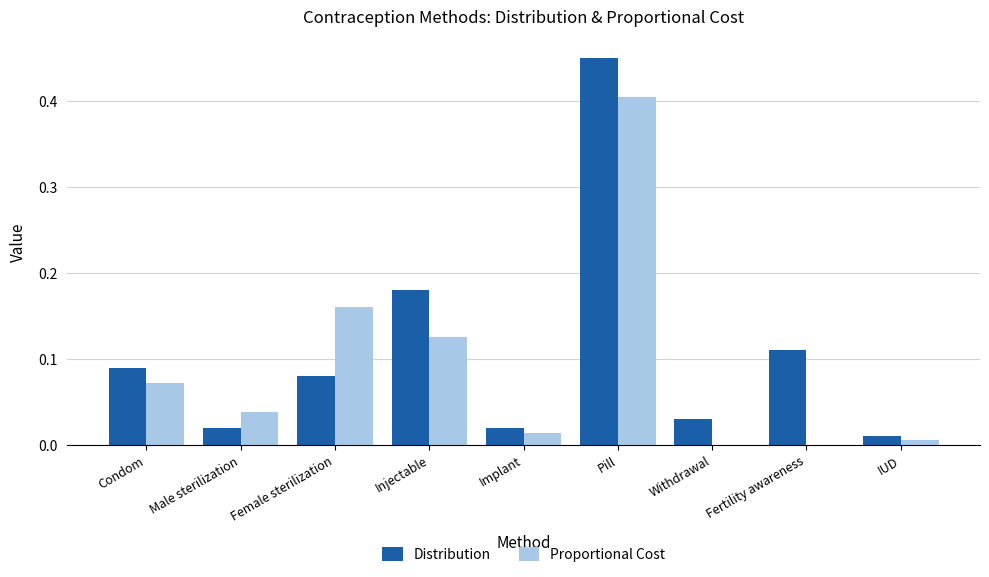

What is the sum of all Proportional Cost values?

0.8